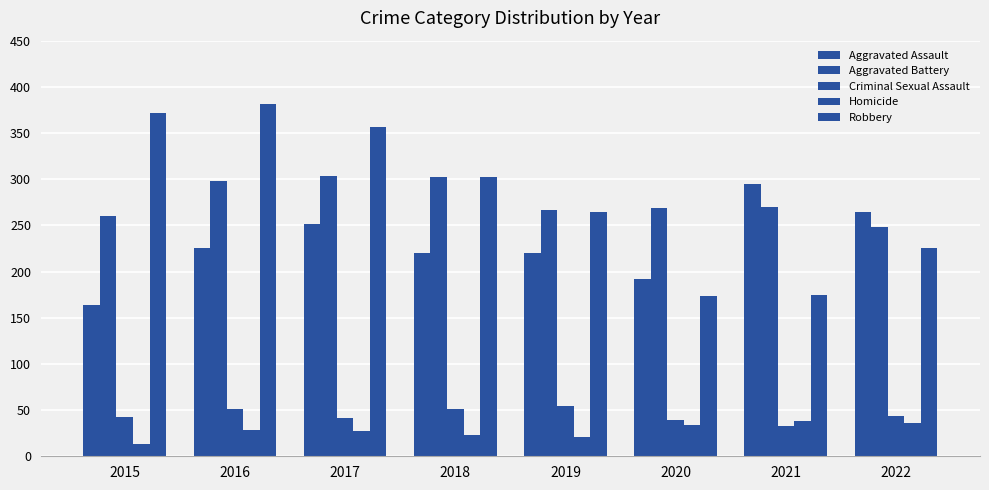

Is the value of Homicide at 2018 greater than the value of Aggravated Battery at 2021?

No